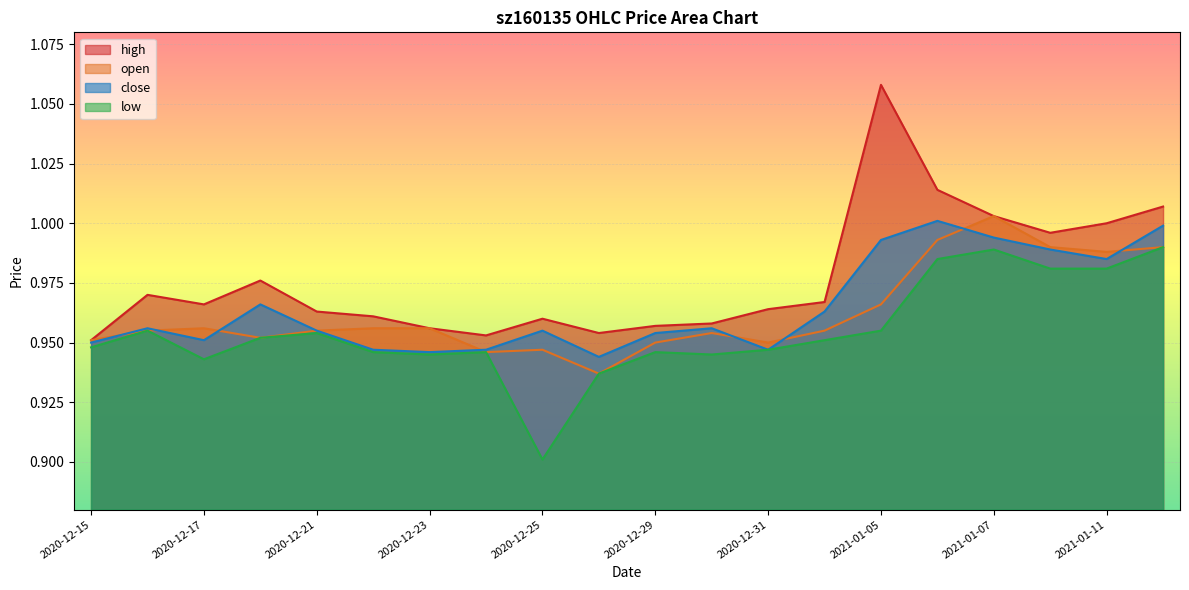

What is the difference between the second highest and second lowest values in the high series?

0.1